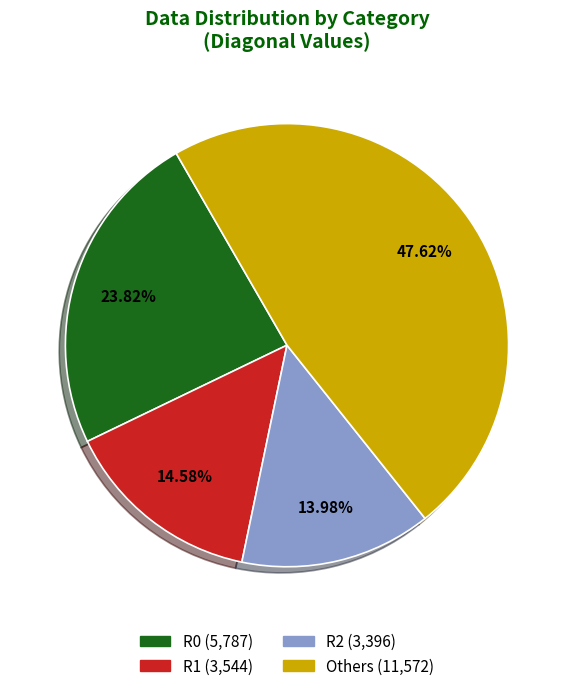

How many segments does this pie chart have?

4